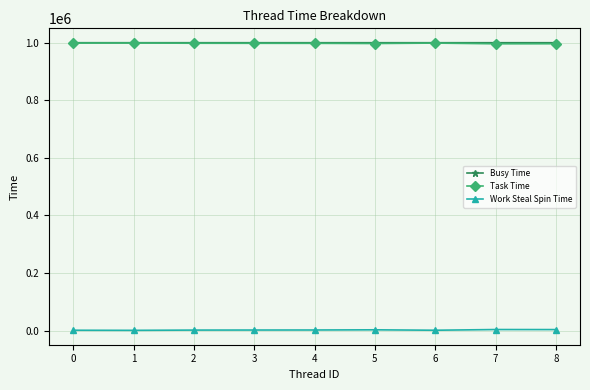

What is the total value across all series at 1?

1999602